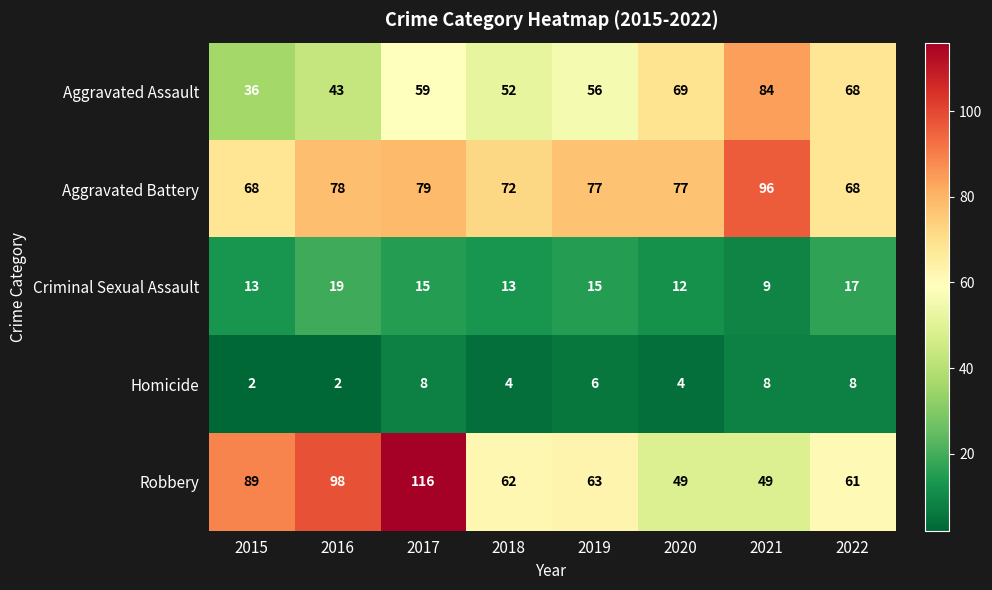

How many Homicide values are between 4 and 8?

6